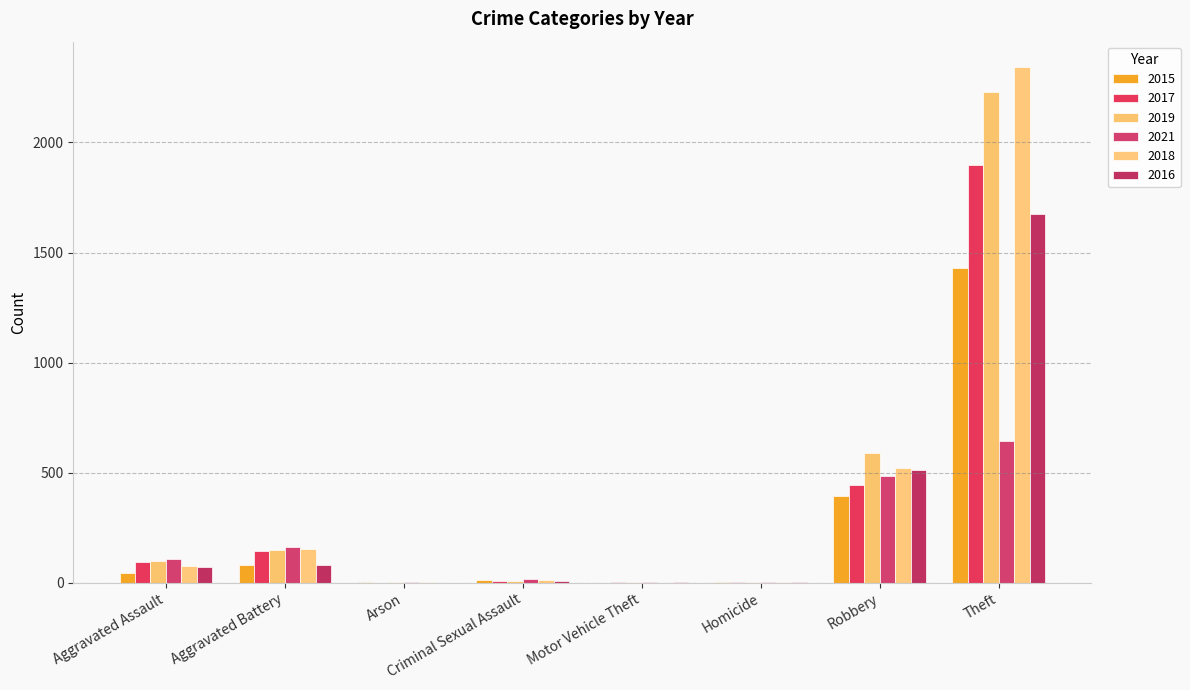

List the labels in order of 2021 value, smallest first.

Motor Vehicle Theft, Arson, Homicide, Criminal Sexual Assault, Aggravated Assault, Aggravated Battery, Robbery, Theft